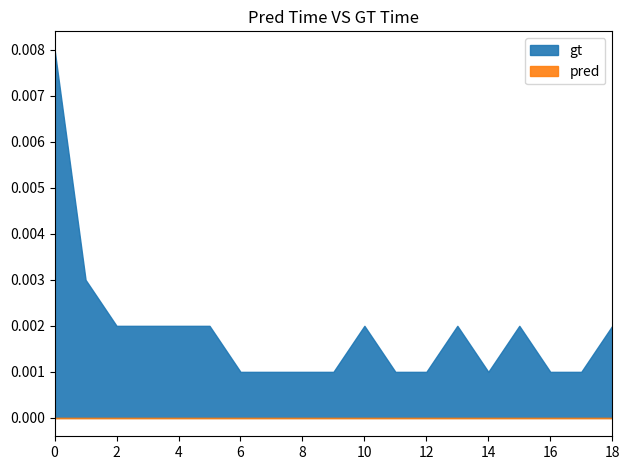

True or false: Colors and Time (sec) cross at least once.

False